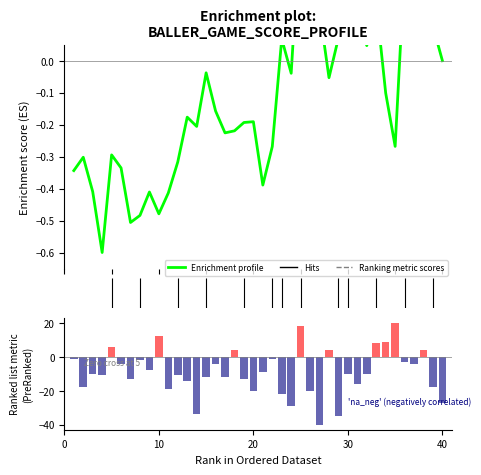

What is the difference between the maximum and minimum values in the Enrichment profile series?

1.1